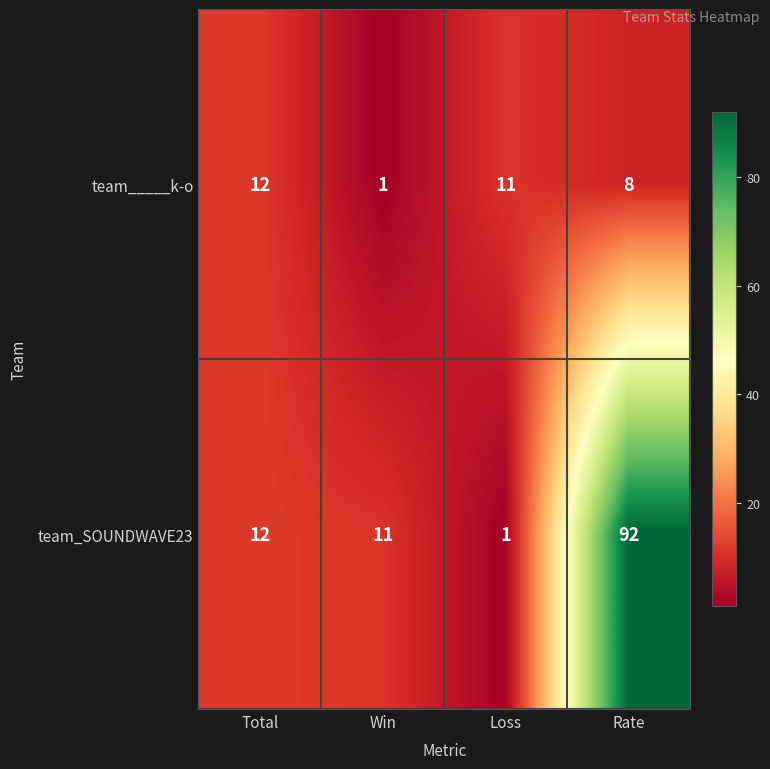

Is it true that team_SOUNDWAVE23 equals 6 at Total?

False